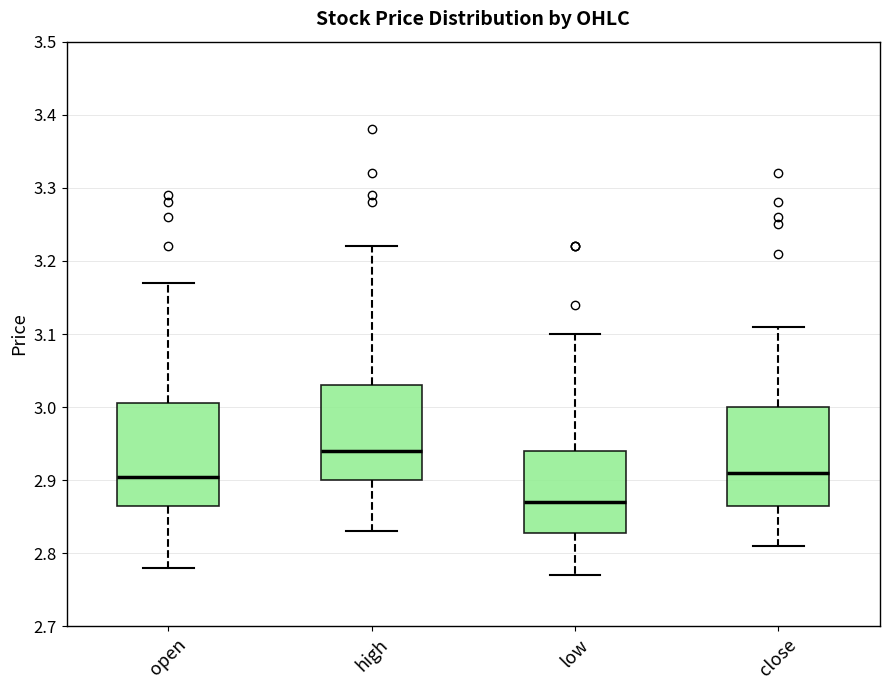

Reading left to right, transcribe this box plot: for each box, give where its median line is, the range the box spans, and where its two whiskers end, as read against the y-axis. The values are not printed on the chart, so give them approximately, as read against the axis.

open: median 2.91, box 2.87 to 3.01, whiskers 2.78 to 3.17
high: median 2.94, box 2.90 to 3.03, whiskers 2.83 to 3.22
low: median 2.87, box 2.83 to 2.94, whiskers 2.77 to 3.10
close: median 2.91, box 2.87 to 3.00, whiskers 2.81 to 3.11